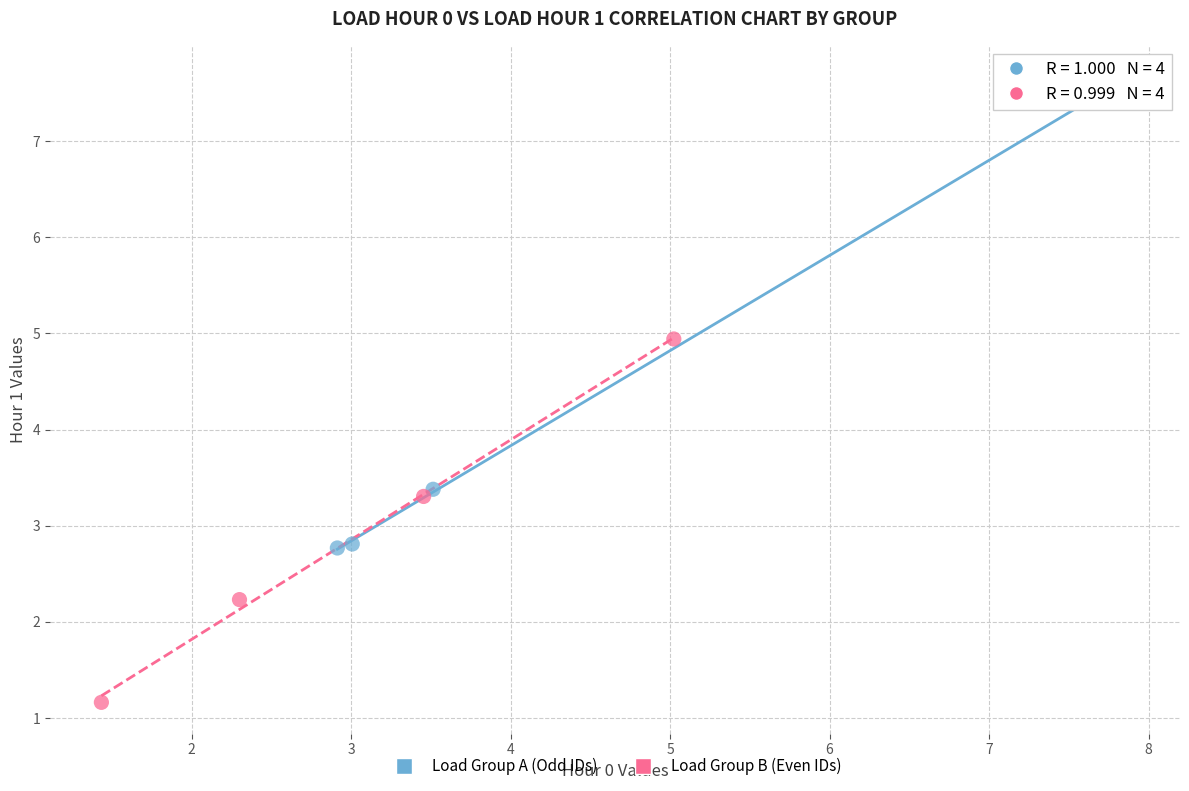

Which series has the widest spread of Y values?

Load Group A (Odd IDs)